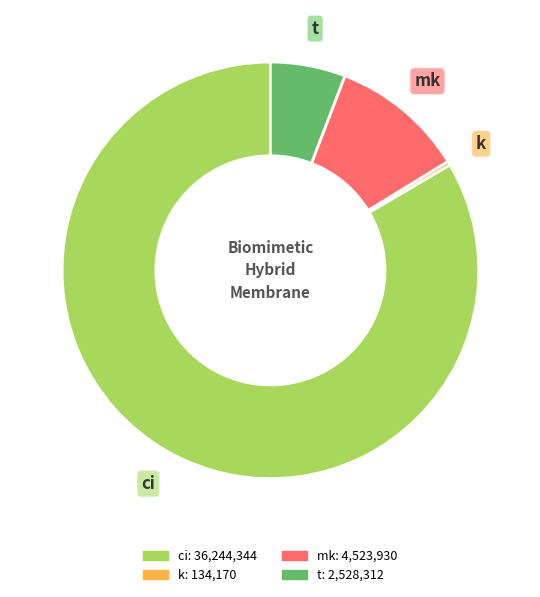

Does mk account for over 50% of the chart?

No